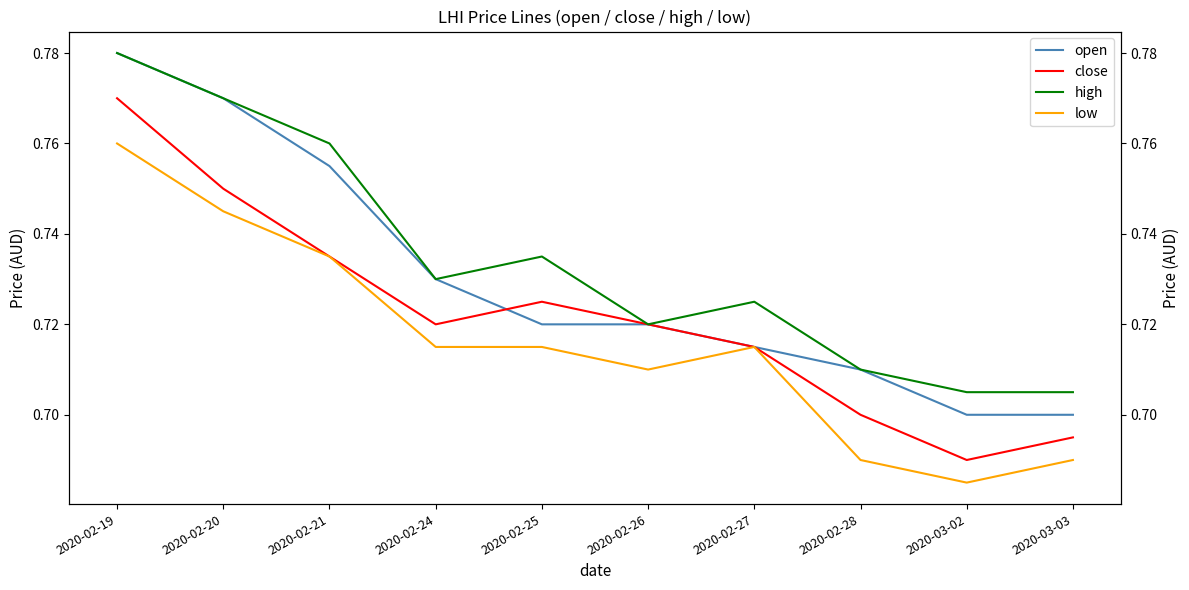

True or false: high and low cross at least once.

False